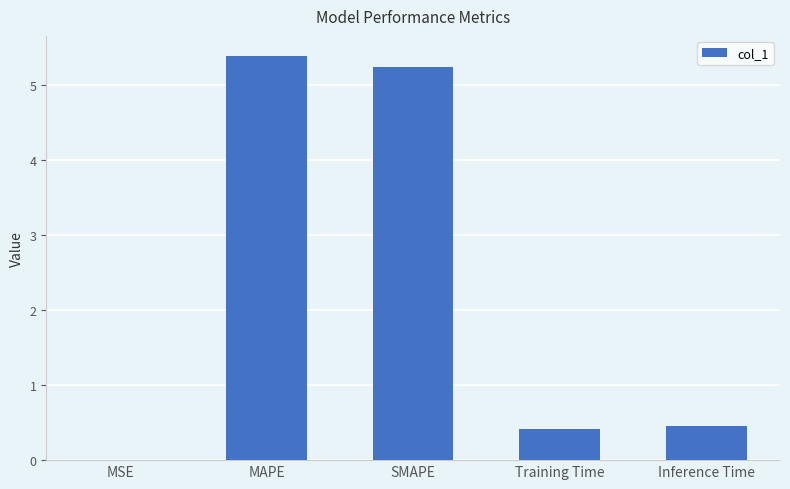

What is the change in value from SMAPE to Inference Time?

-4.8